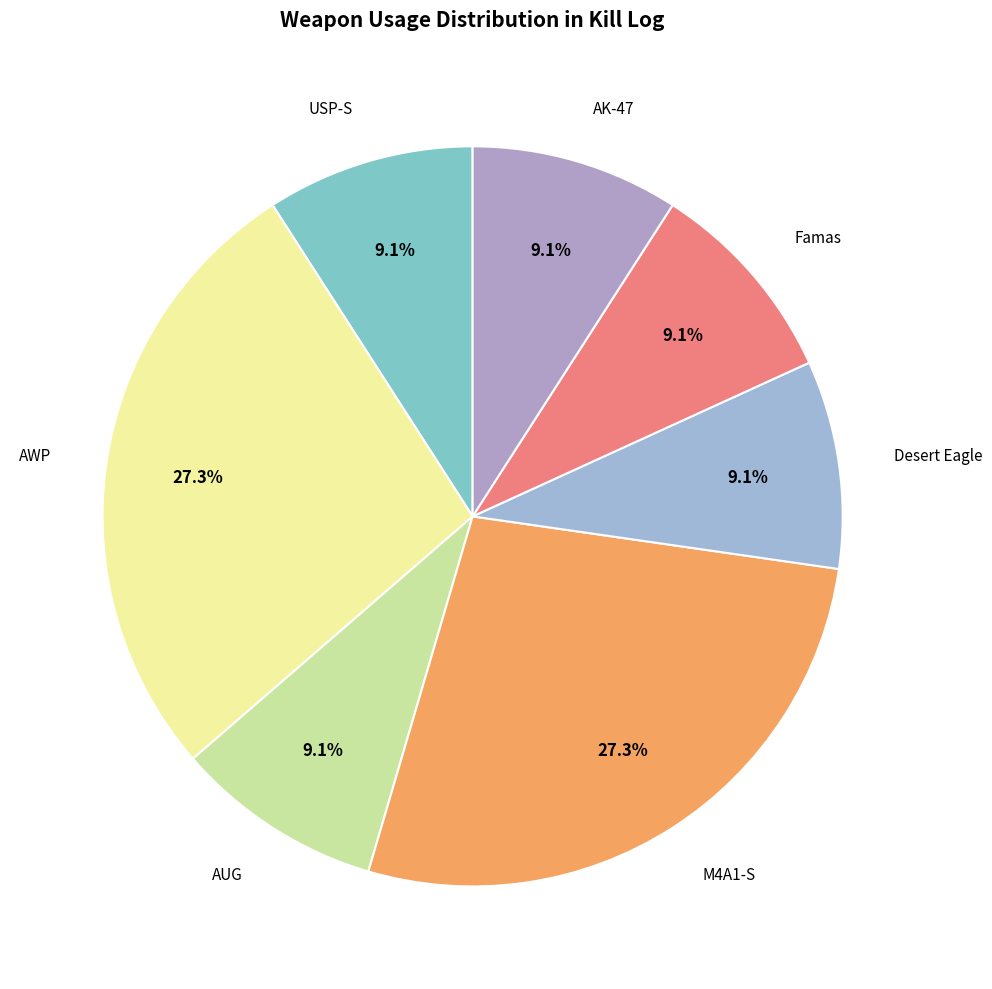

How many segments does this pie chart have?

7